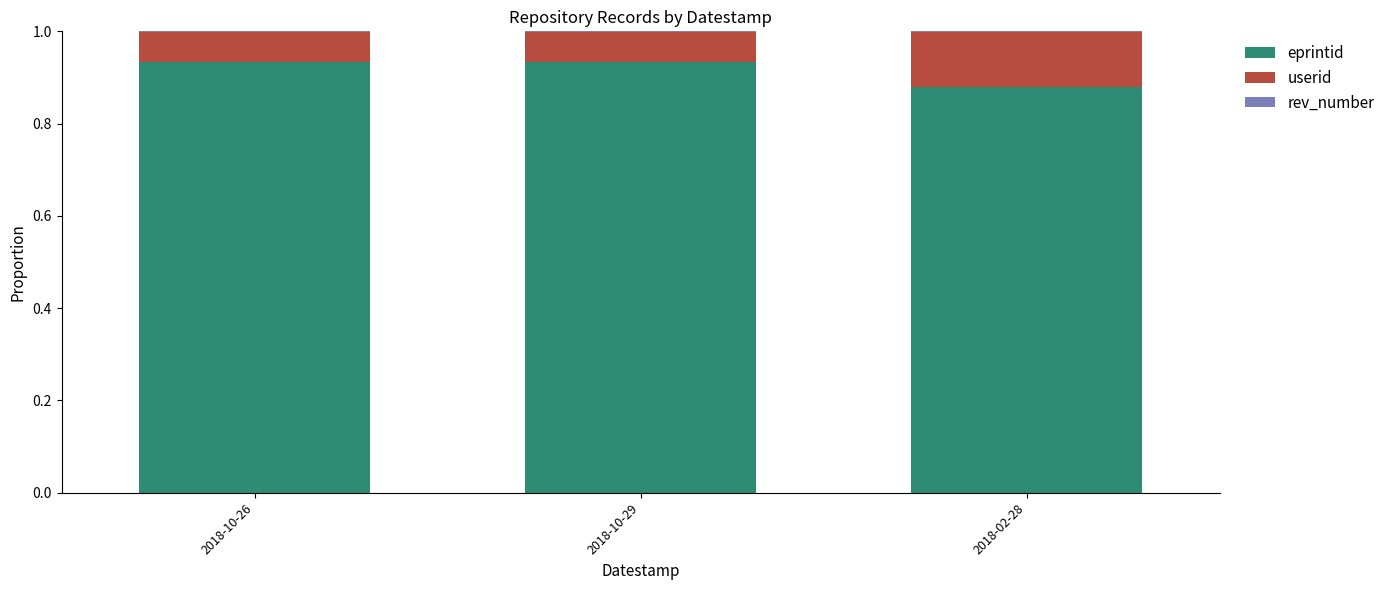

True or false: eprintid has a value of 1.2 at 2018-02-28.

False